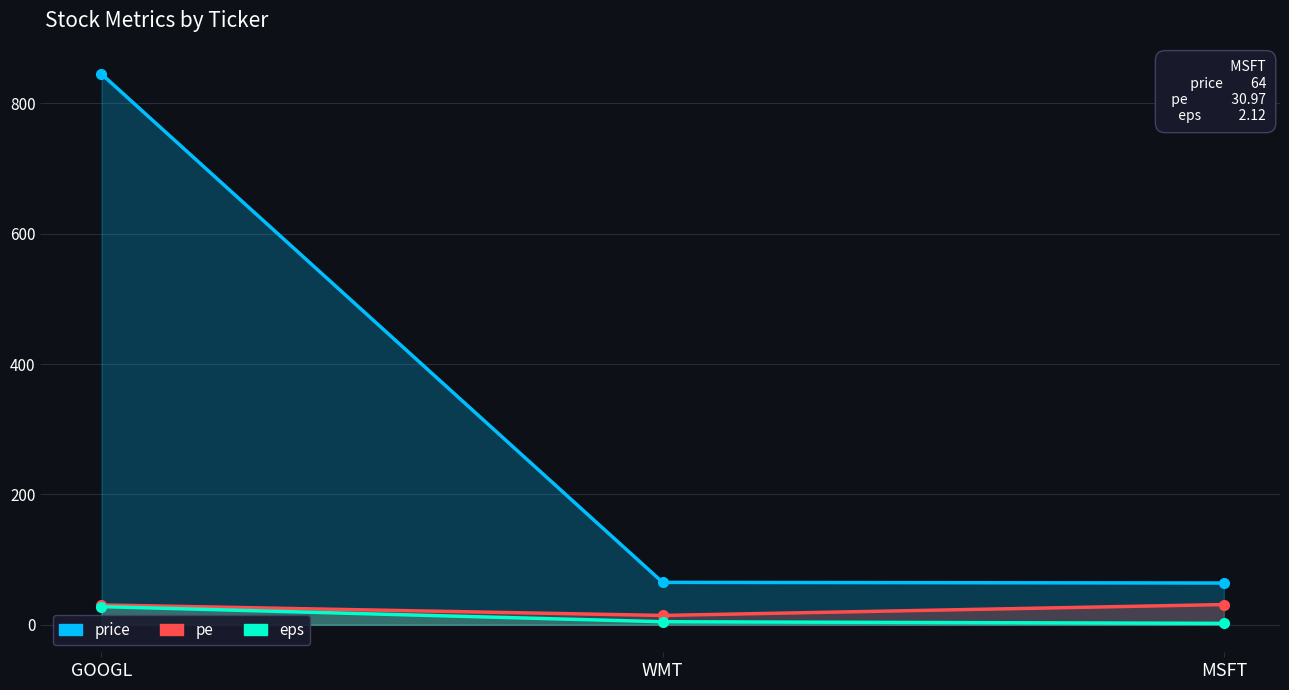

At WMT, list the series in order from smallest to largest.

eps, pe, price